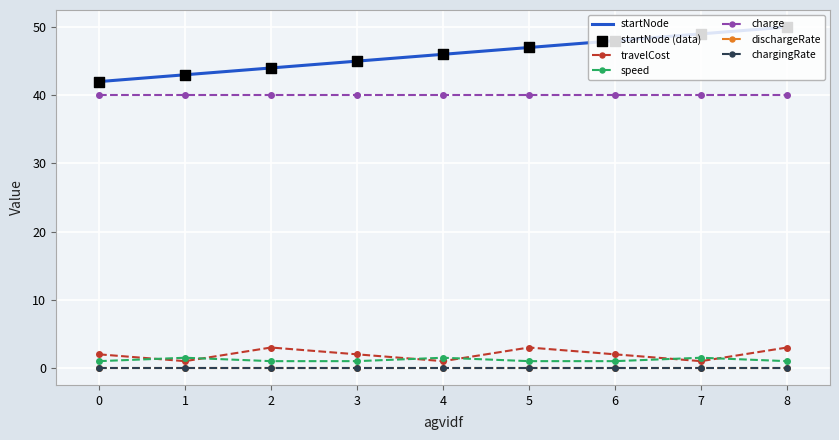

Which series contains the lowest Y value?

travelCost